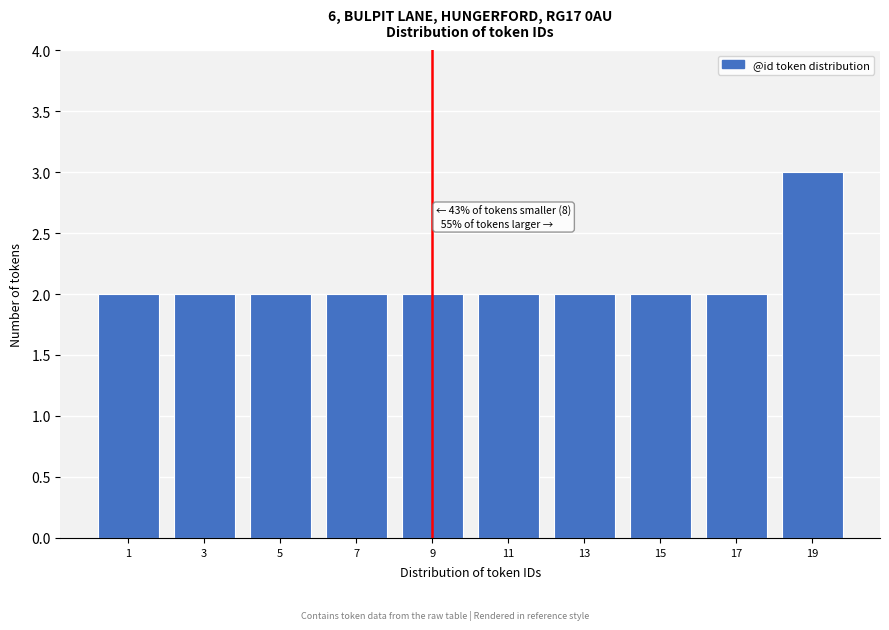

Reading left to right, extract all data points from this chart.

1=2	3=2	5=2	7=2	9=2	11=2	13=2	15=2	17=2	19=3